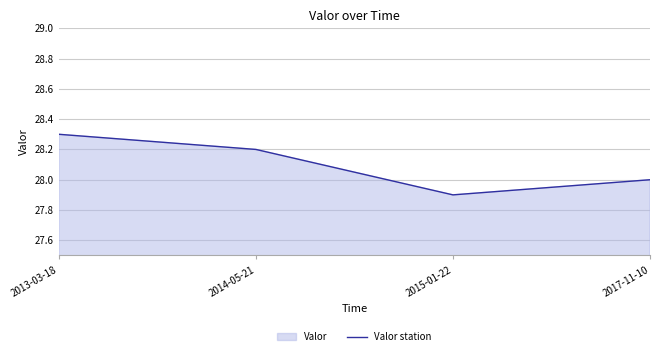

What is the greatest value displayed?

28.3